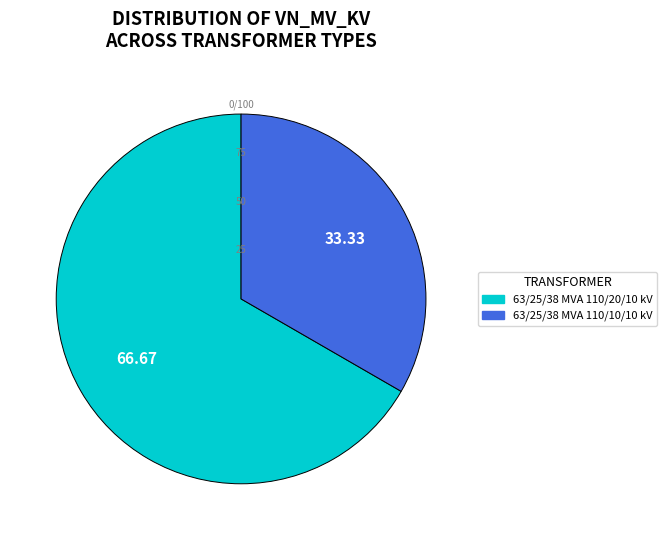

Combined, do 63/25/38 MVA 110/20/10 kV and 63/25/38 MVA 110/10/10 kV account for over 50%?

Yes